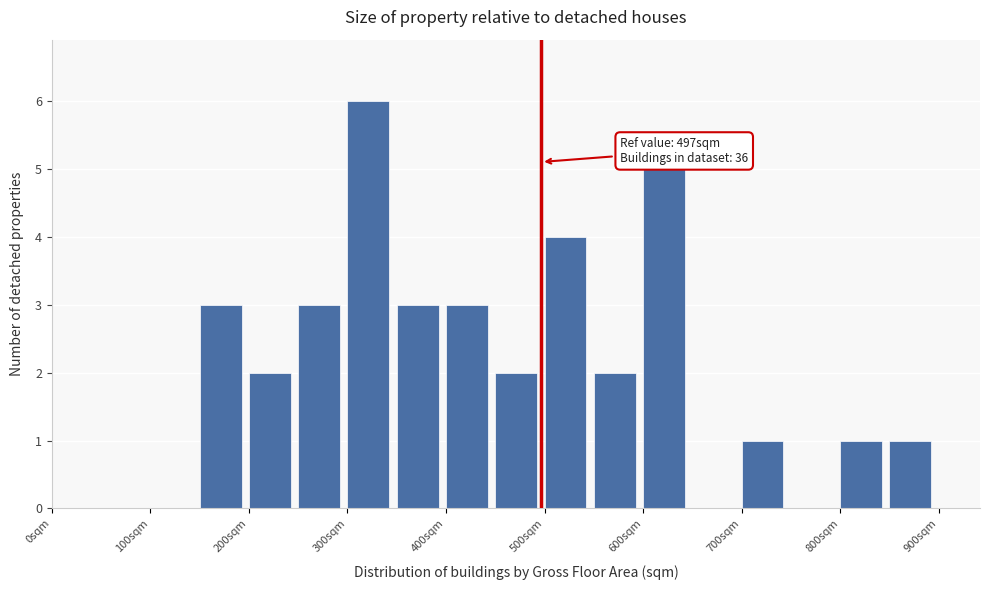

Over which range of the x-axis is the bar tallest?

300 to 350